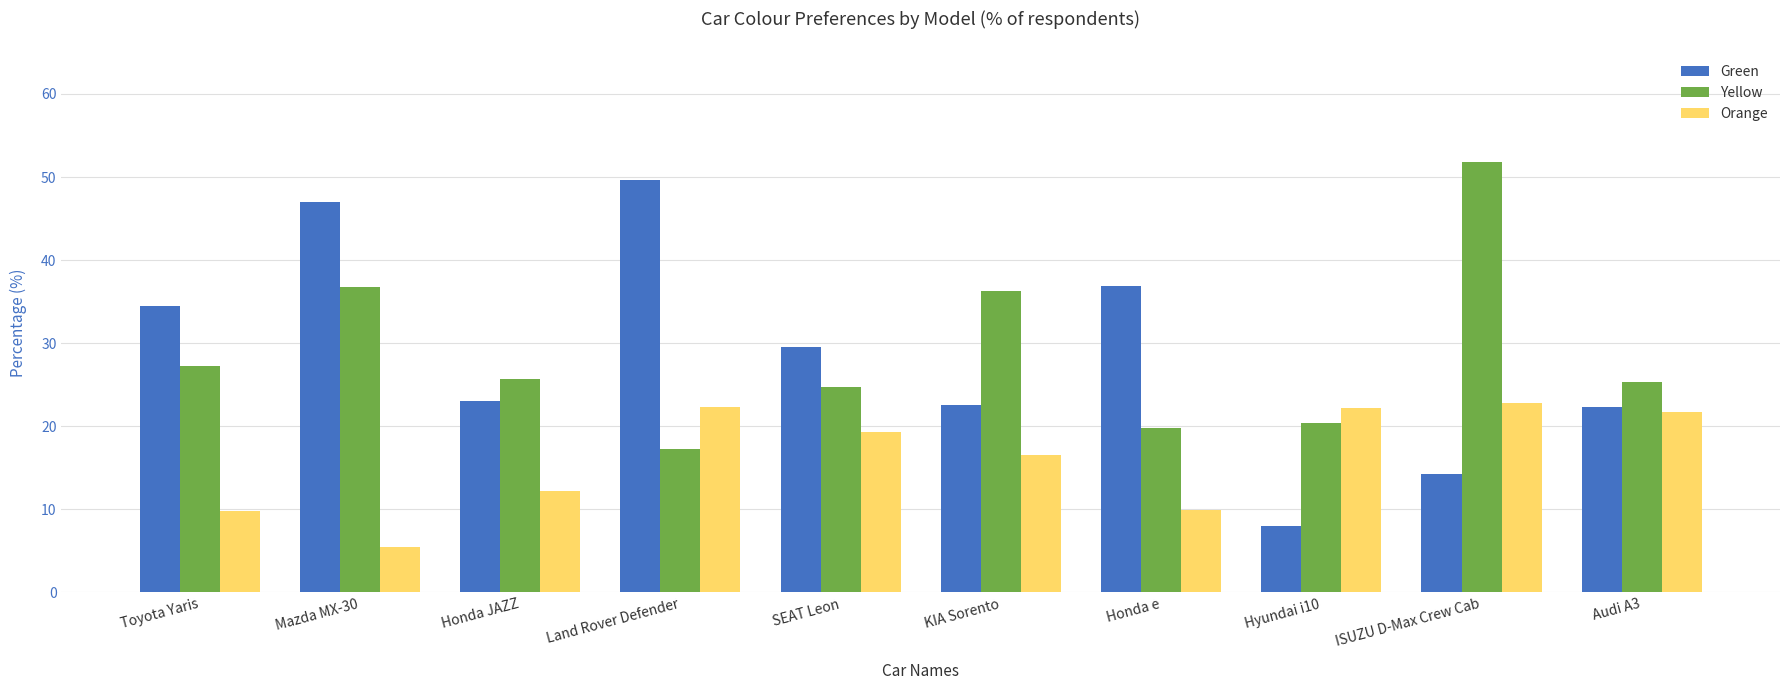

Is the value of Yellow at KIA Sorento greater than the value of Green at Land Rover Defender?

No